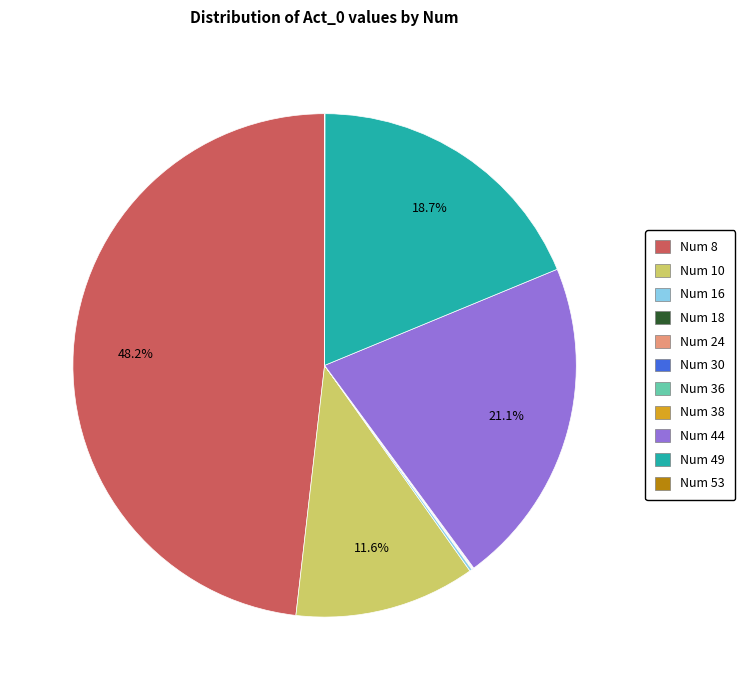

Is there any slice that represents more than half of the pie?

No